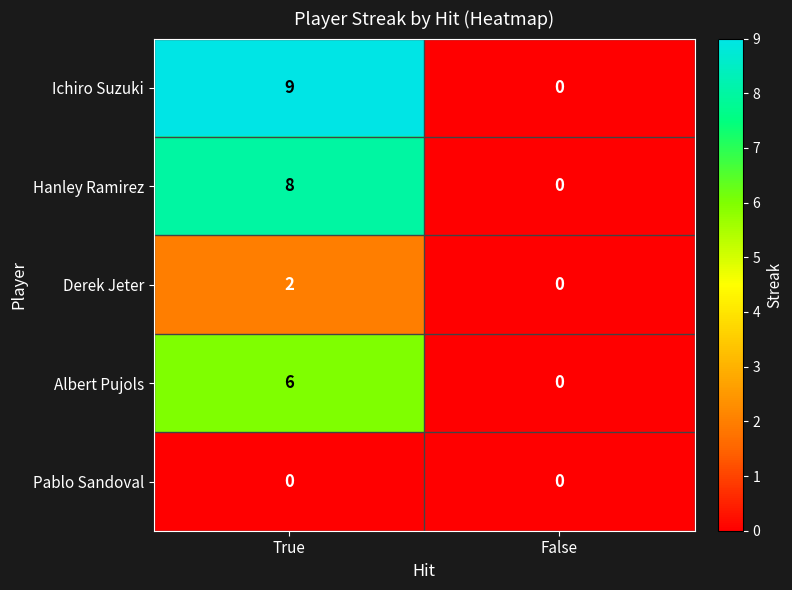

What is the maximum value shown in the chart?

9